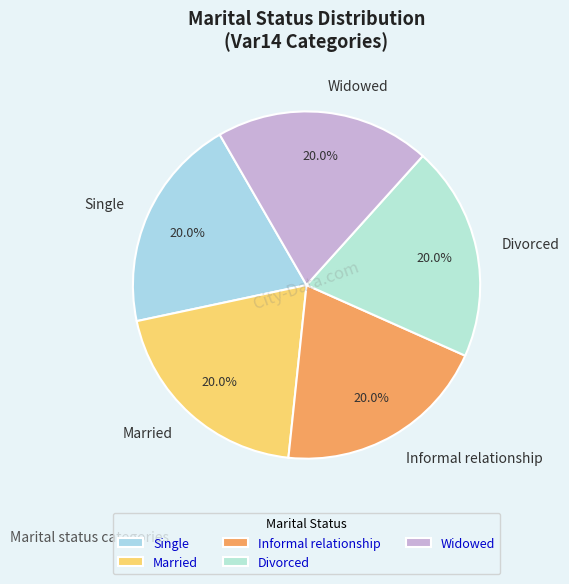

Approximately how many times larger is the value at Widowed compared to Informal relationship?

1.0